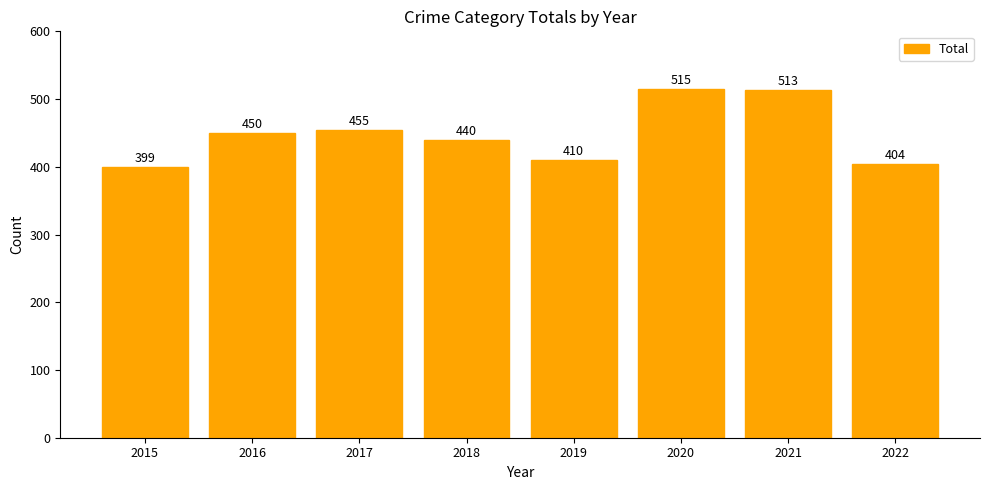

Reading left to right, what are all the values shown in this chart?

399	450	455	440	410	515	513	404